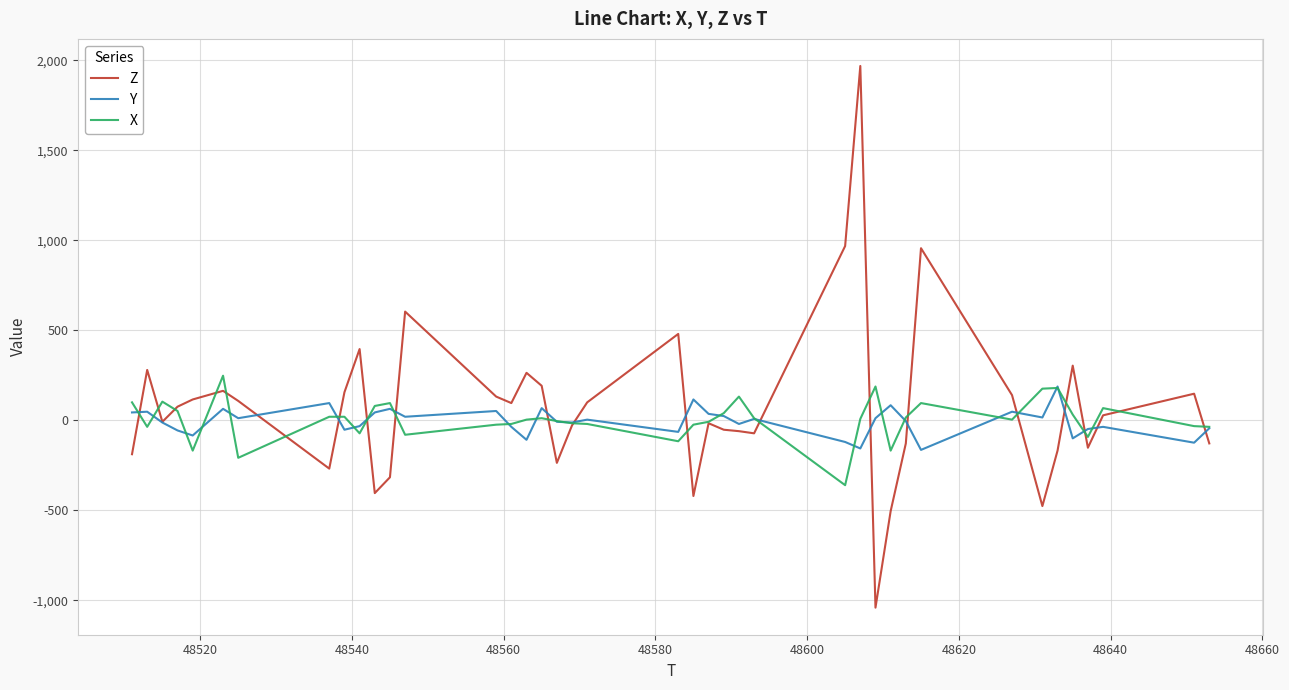

What is the minimum value for Z?

-1040